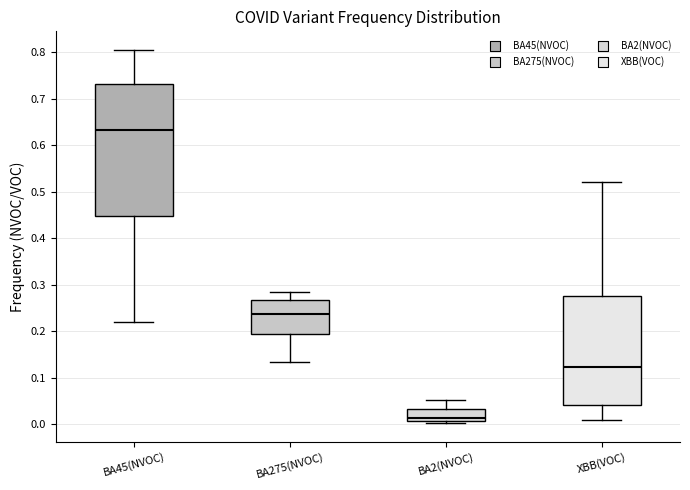

Where does the upper whisker of the box for BA45(NVOC) end on the y-axis? The values are not printed on the chart, so give them approximately, as read against the axis.

0.81